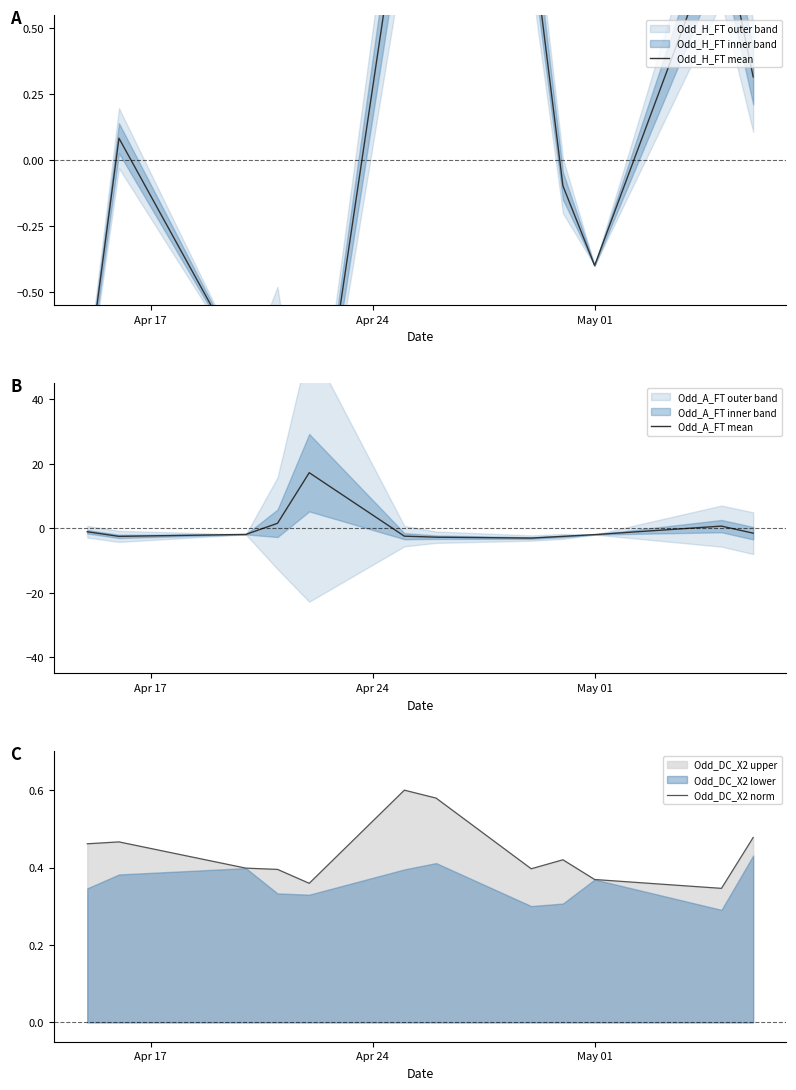

After their last crossing, which series has the higher values: Odd_DC_X2 norm or Odd_H_FT mean?

Odd_DC_X2 norm